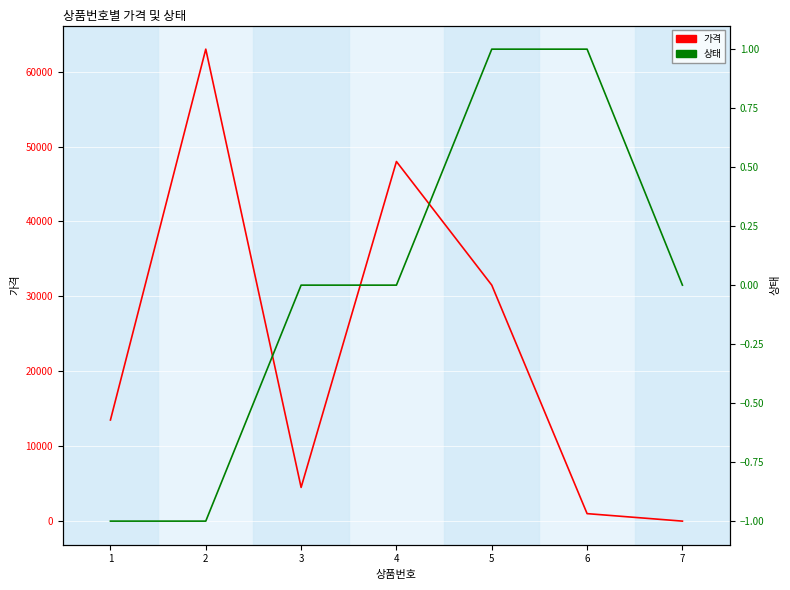

In 가격, how many points are lower than both neighbors (excluding endpoints)?

1